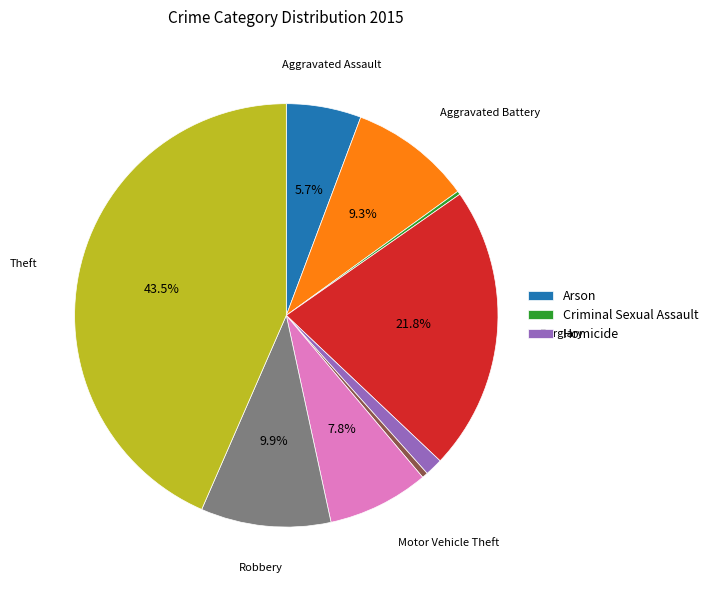

Does any single category account for the majority?

No